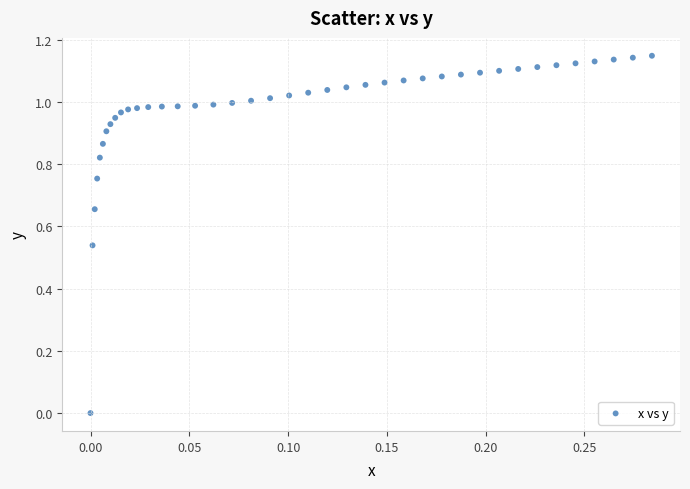

What is the range of X values (max minus min)?

0.3